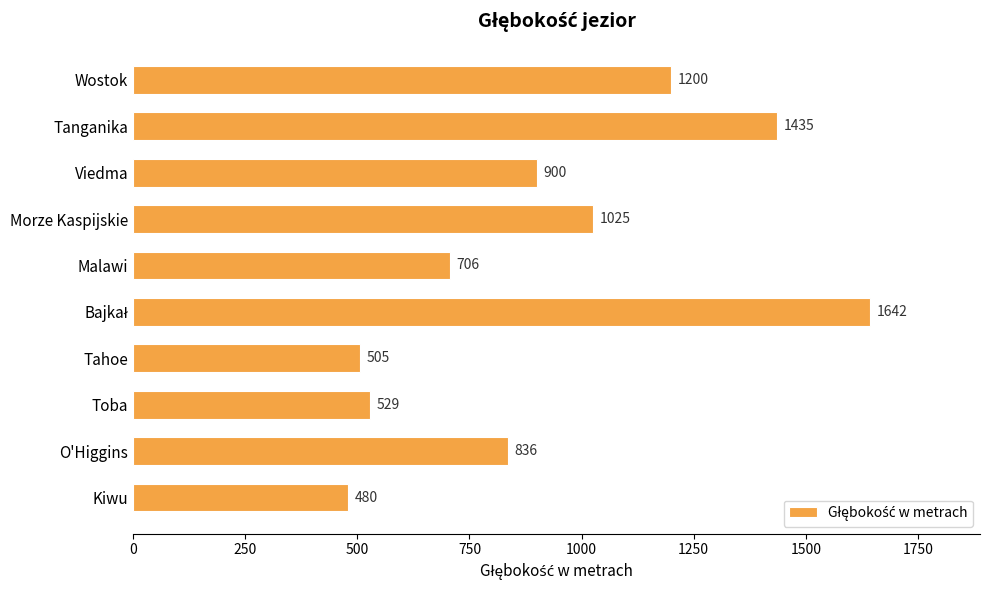

What is the label of the 9th bar from the bottom?

Tanganika